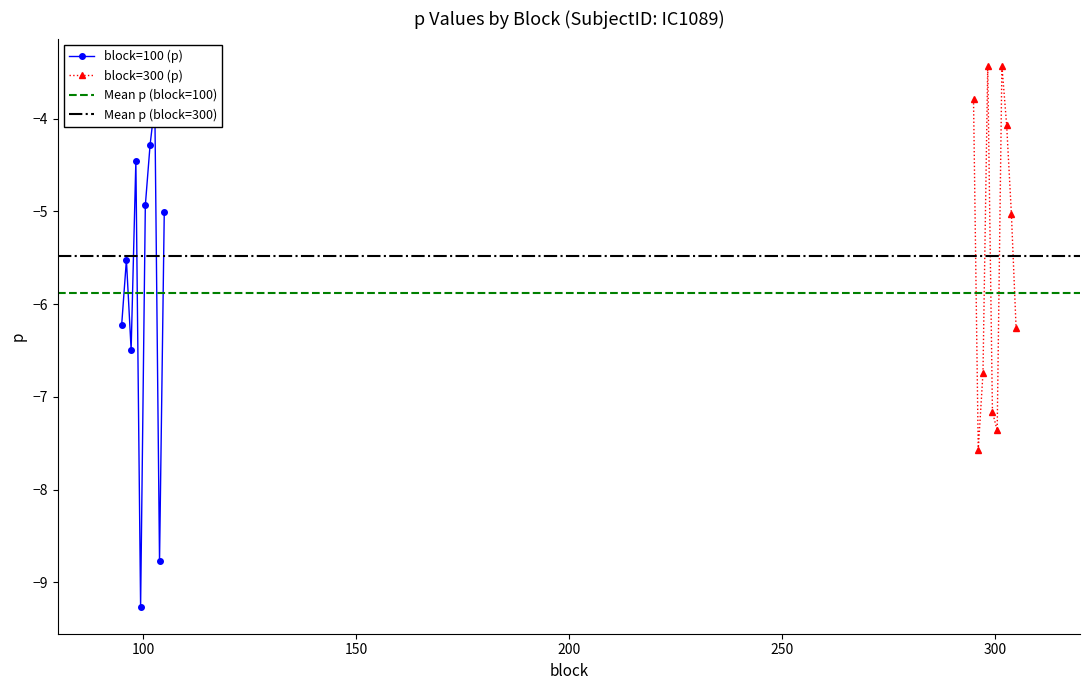

The block=100 (p) series shows -3.8 at 7. True or false?

True